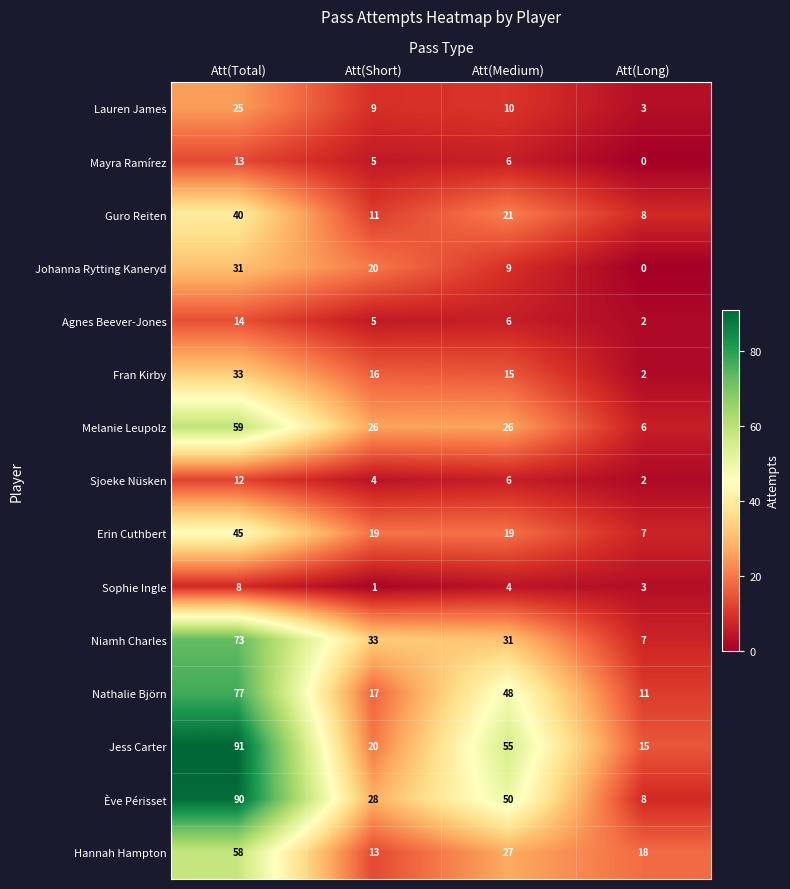

At which label does Guro Reiten reach its minimum?

Att(Long)